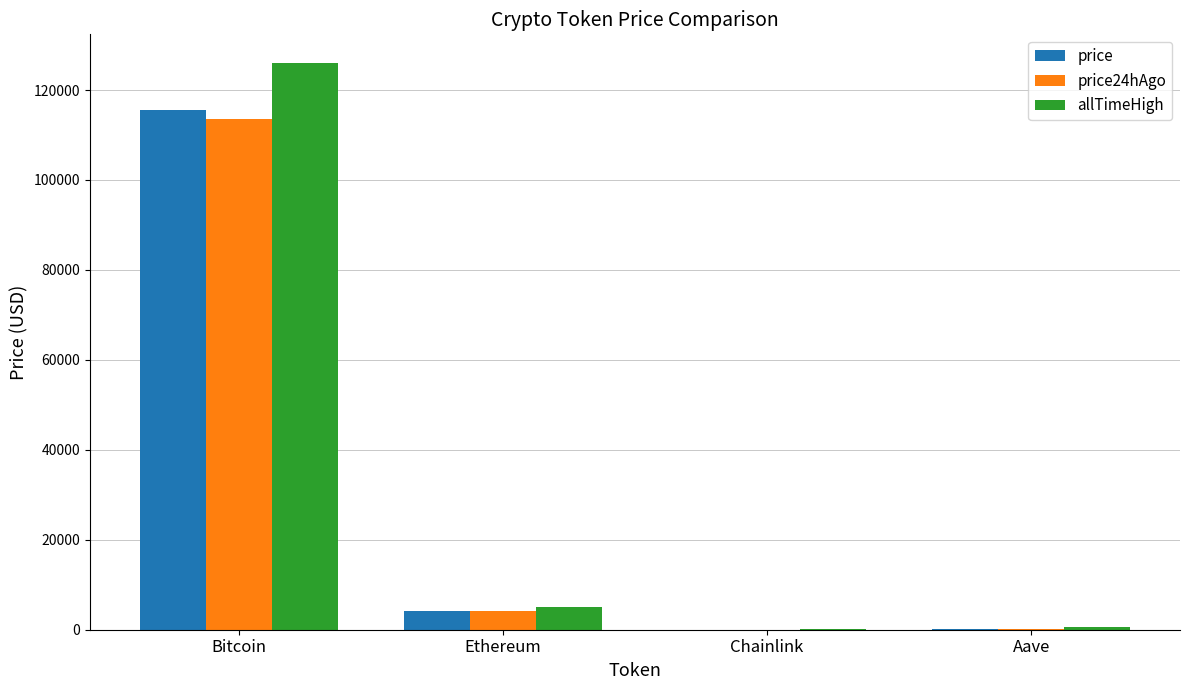

What is the sum of all price24hAgo values?

117888.7